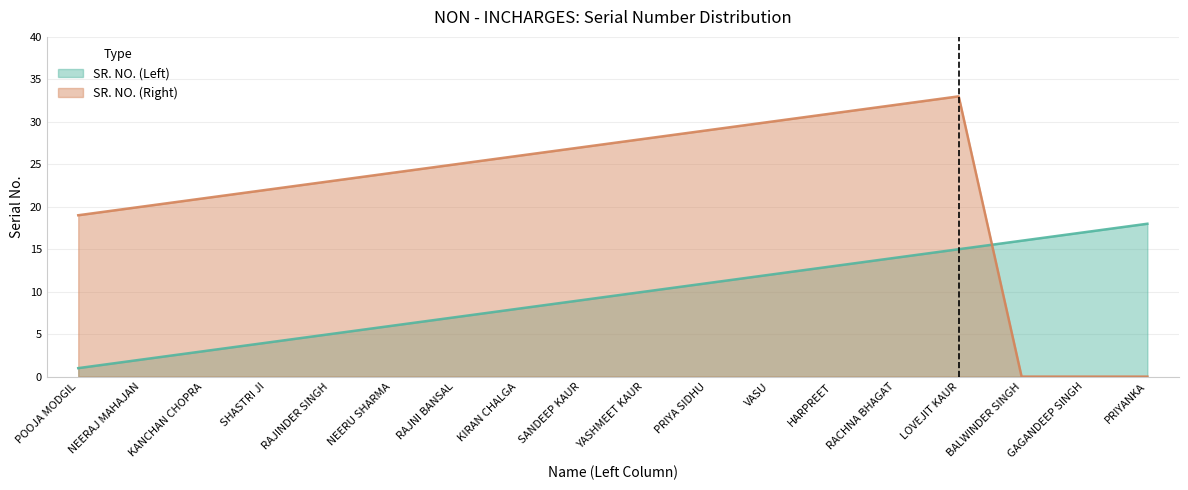

Does the chart have visible grid lines?

Yes